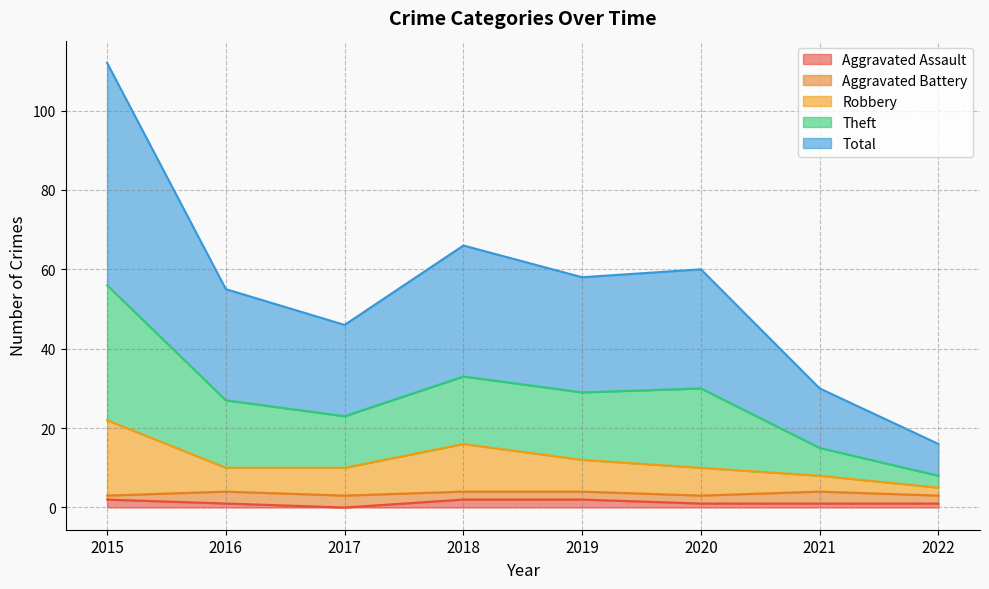

True or false: Aggravated Assault has a value of 1 at 2020.

True